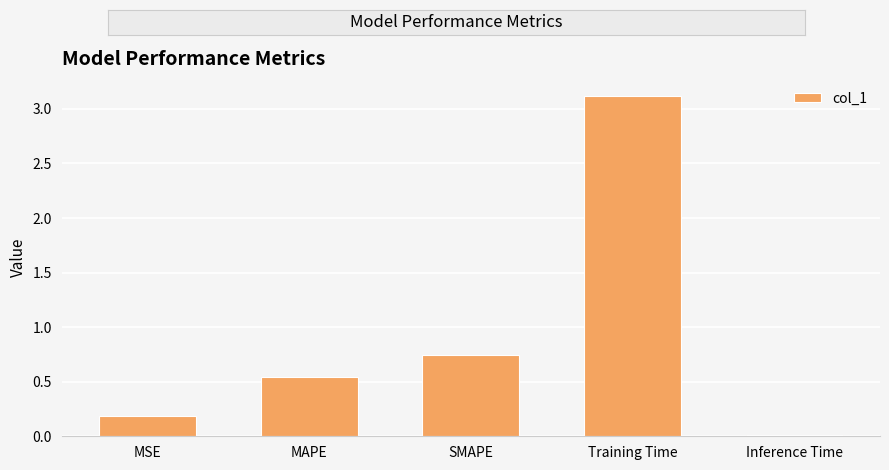

What is the change in value from MSE to SMAPE?

+0.6